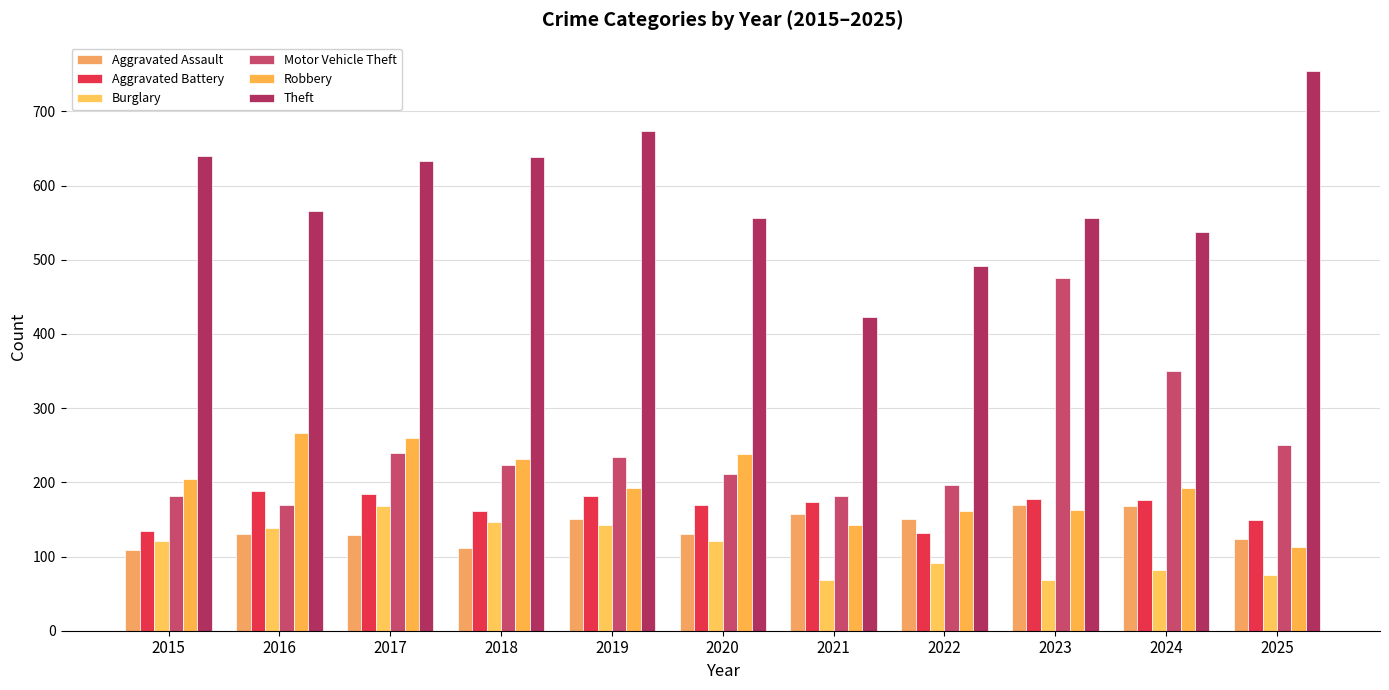

What are all the series names shown in the legend?

Aggravated Assault, Aggravated Battery, Burglary, Motor Vehicle Theft, Robbery, Theft